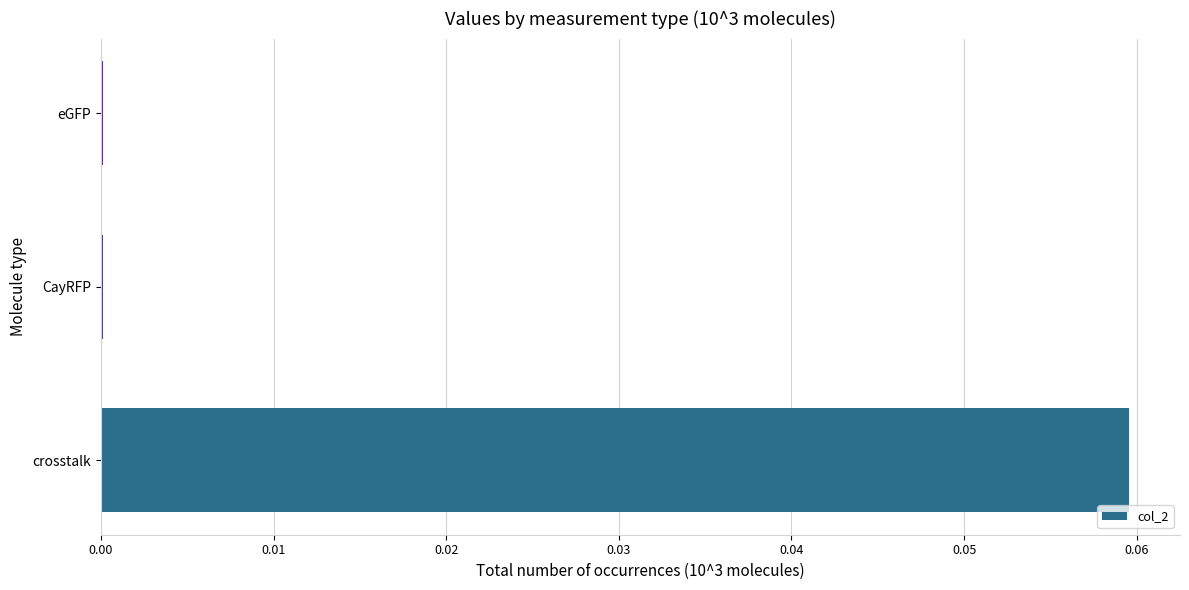

Count the number of categories in the chart.

3